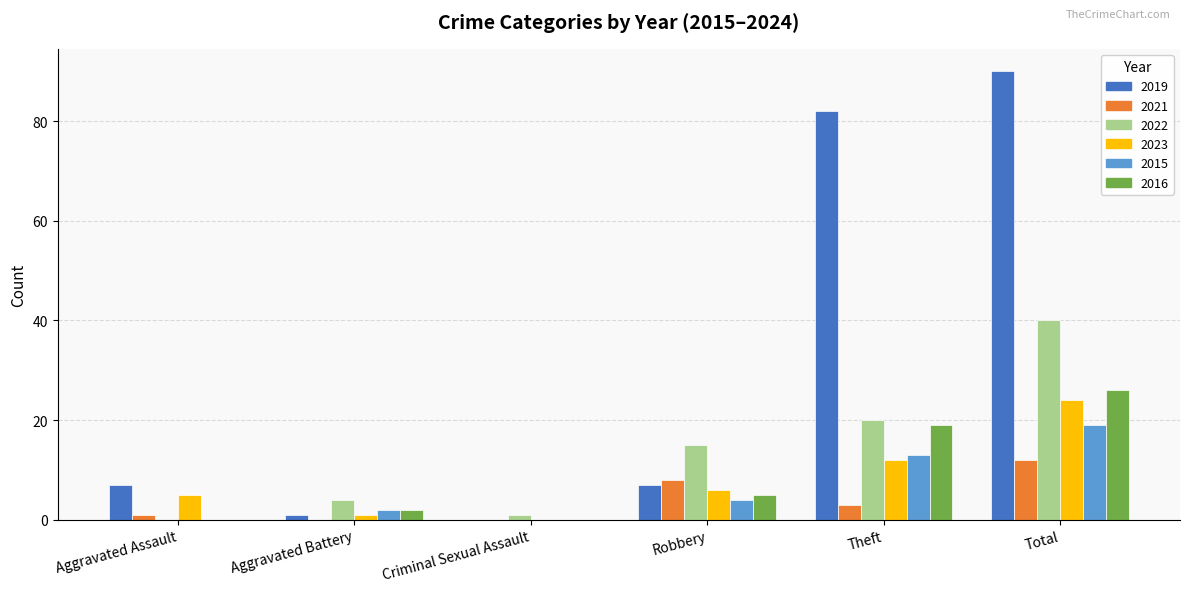

Which series has the largest total across all categories?

2019